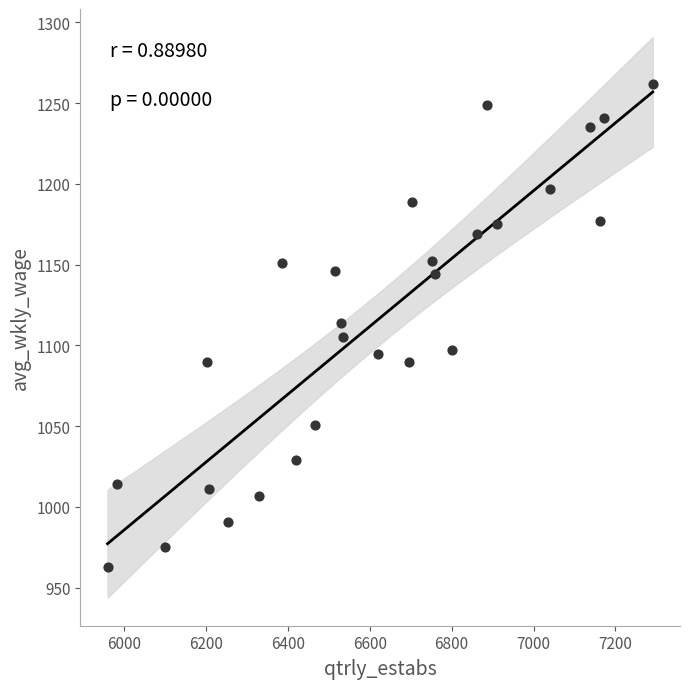

What is the range of Y values (max minus min)?

299